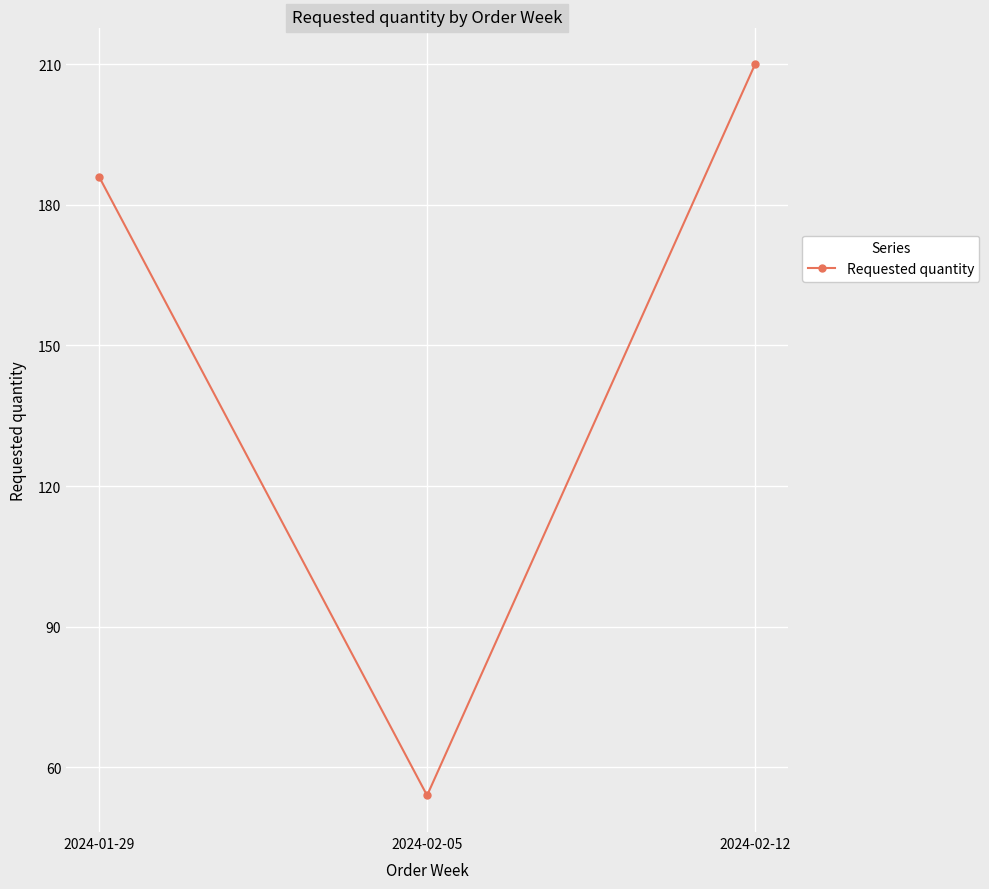

What is the ratio of the value at 2024-01-29 to the value at 2024-02-05?

3.4